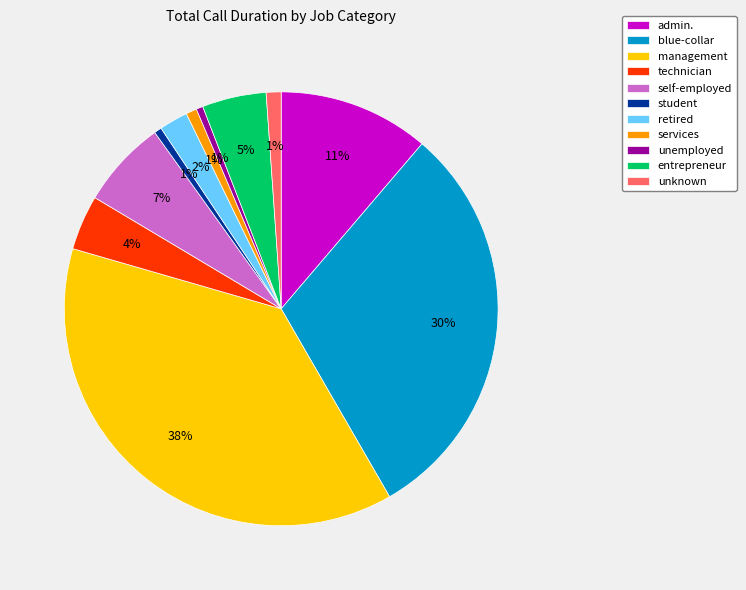

Do student and admin. together represent more than half of the pie?

No